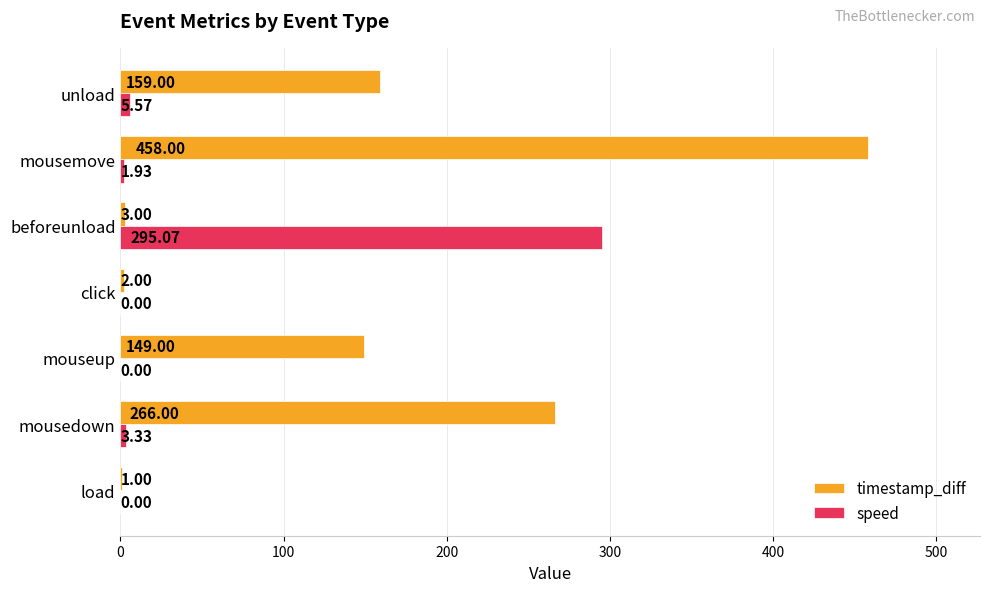

Which series changed the most between load and click?

timestamp_diff